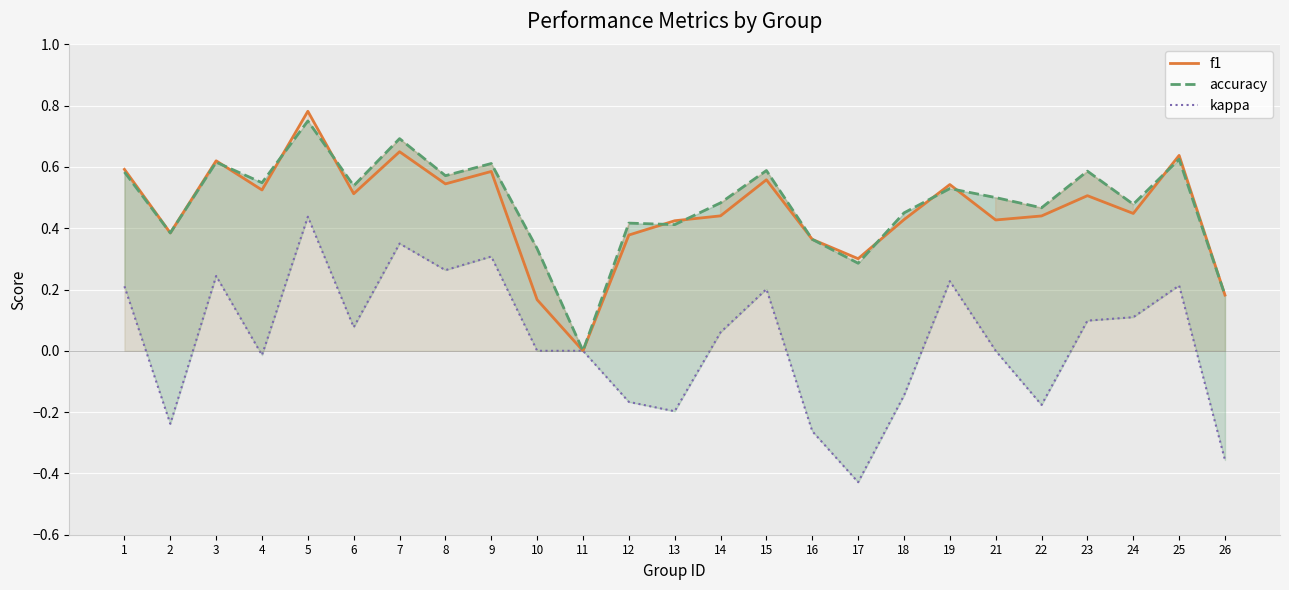

What is the value of the f1 point at the 18th from the left?

0.4